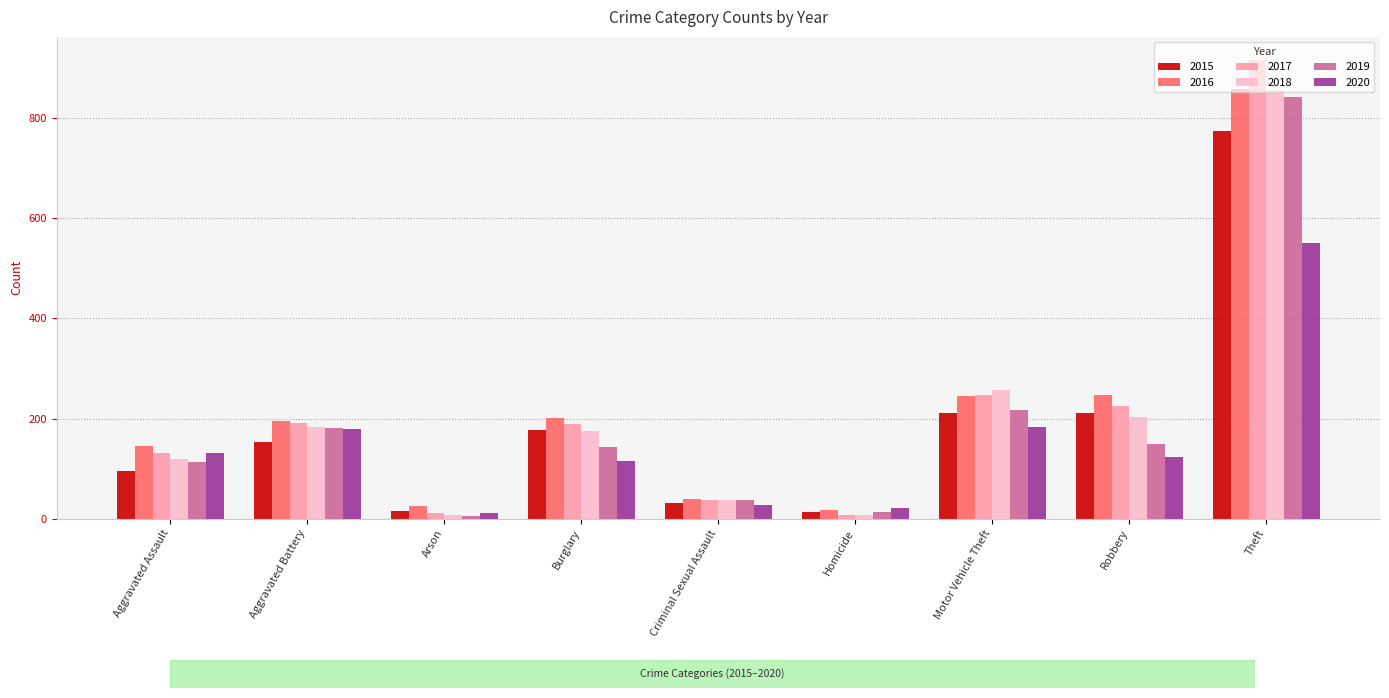

What is the label of the 2nd bar from the left?

Aggravated Battery